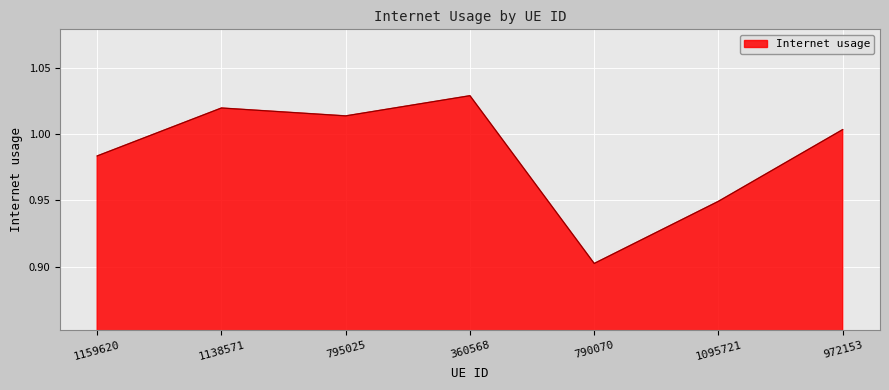

True or false: there are more than 1 points higher than both neighbors.

True